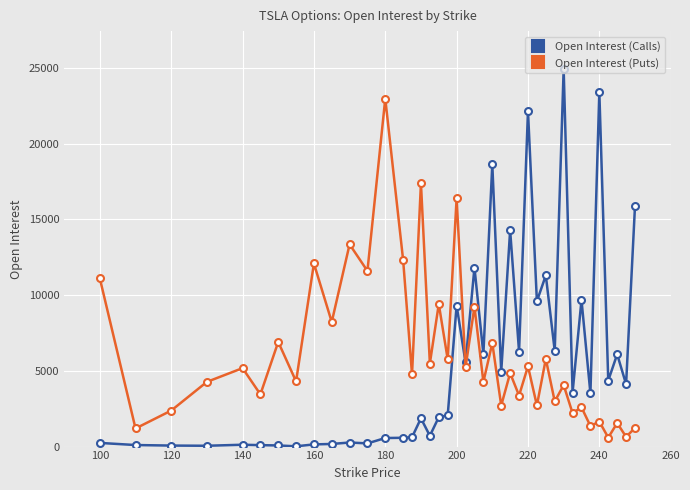

At how many categories does at least one series exceed 21373?

4